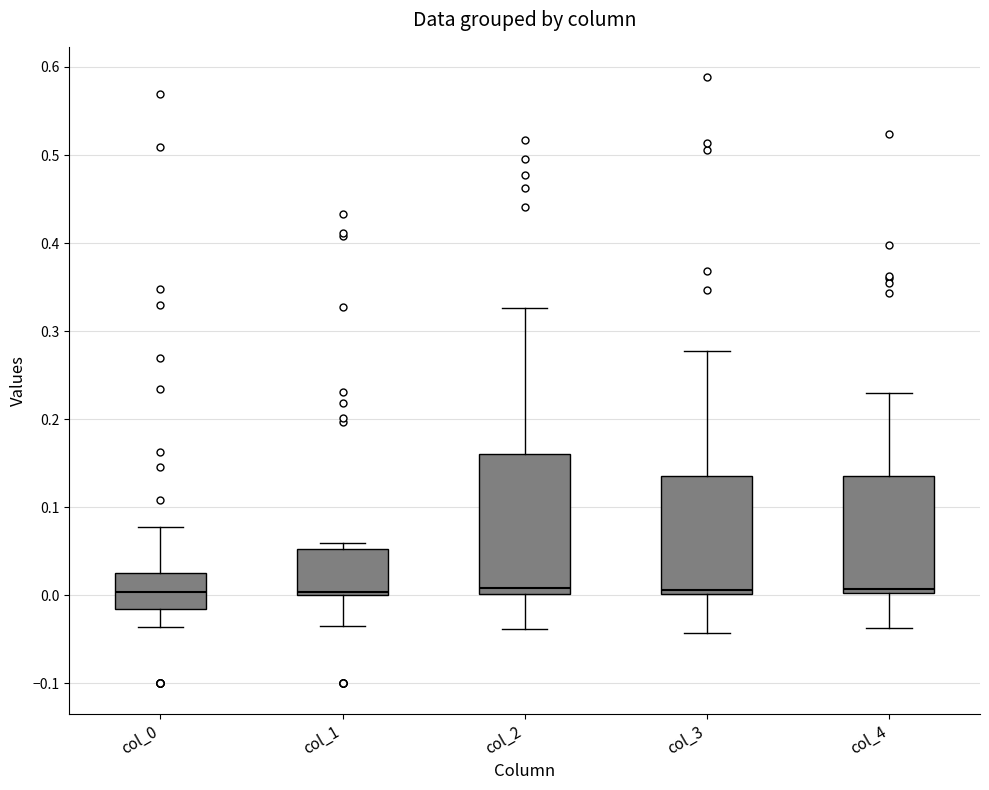

Reading left to right, read every box against the y-axis: the position of its median line, the range the box covers, and the ends of its whiskers. The values are not printed on the chart, so give them approximately, as read against the axis.

col_0: median 0.00, box -0.02 to 0.03, whiskers -0.04 to 0.08
col_1: median 0.00 (just above the box's lower edge), box 0.00 to 0.05, whiskers -0.04 to 0.06
col_2: median 0.01, box 0.00 to 0.16, whiskers -0.04 to 0.33
col_3: median 0.01, box 0.00 to 0.14, whiskers -0.04 to 0.28
col_4: median 0.01, box 0.00 to 0.14, whiskers -0.04 to 0.23